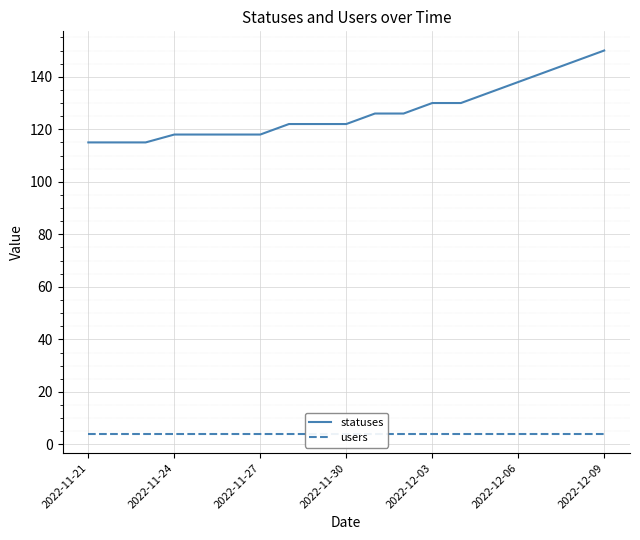

Reading left to right, list all the values displayed in this chart.

statuses: 115	115	115	118	118	118	118	122	122	122	126	126	130	130	134	138	142	146	150
users: 4	4	4	4	4	4	4	4	4	4	4	4	4	4	4	4	4	4	4